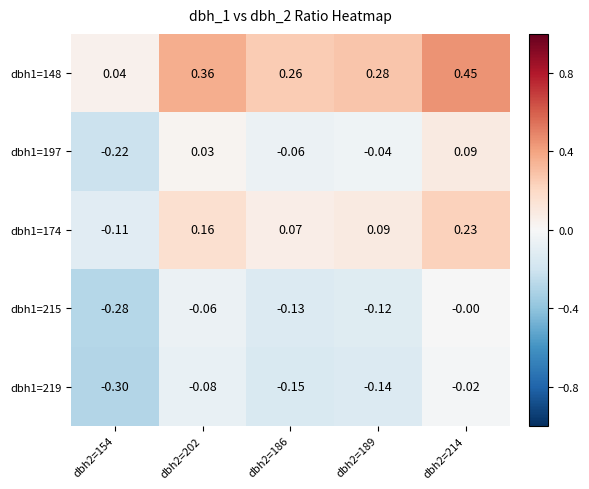

How many values in dbh1=174 are above zero?

4